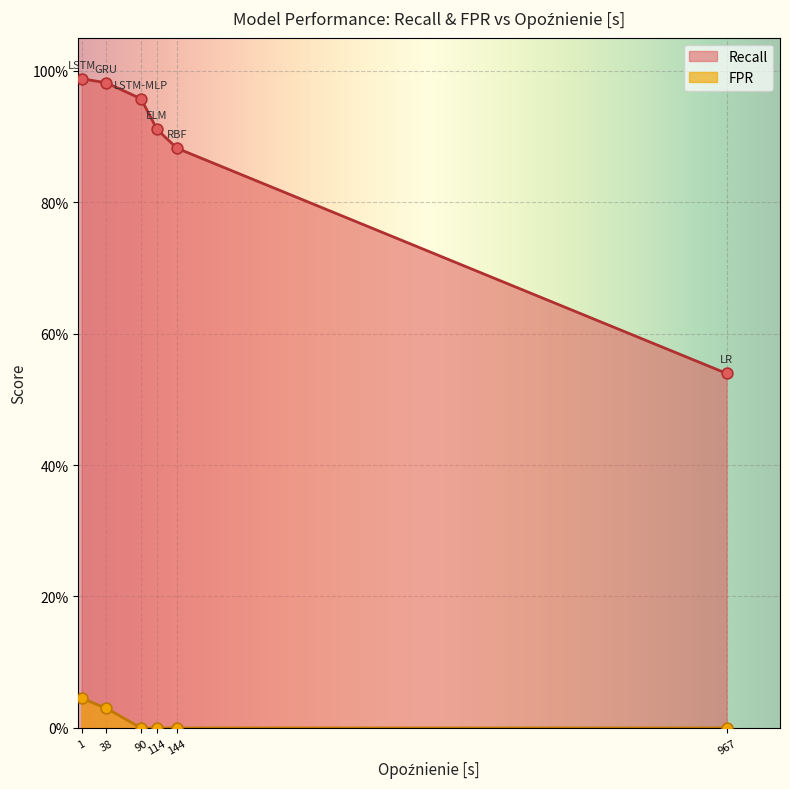

Which series has the largest total across all categories?

Recall